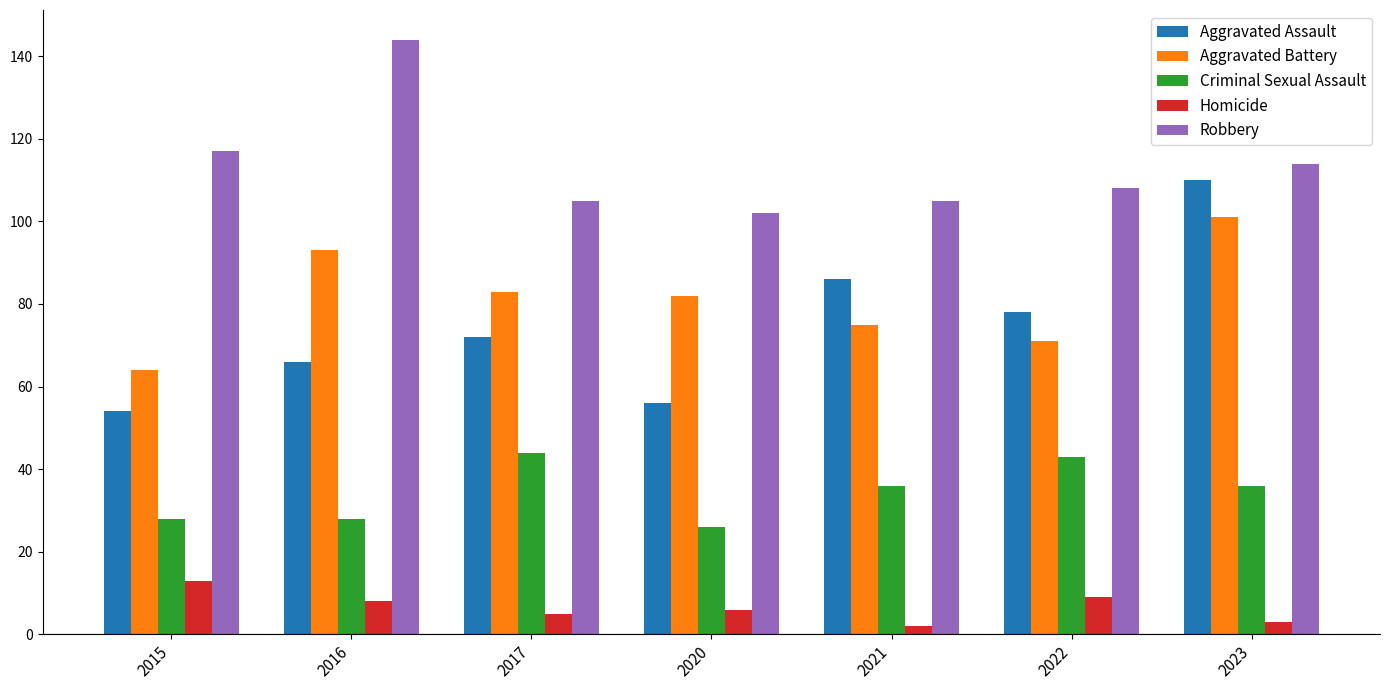

Is the value of Aggravated Battery at 2015 greater than the value of Criminal Sexual Assault at 2021?

Yes